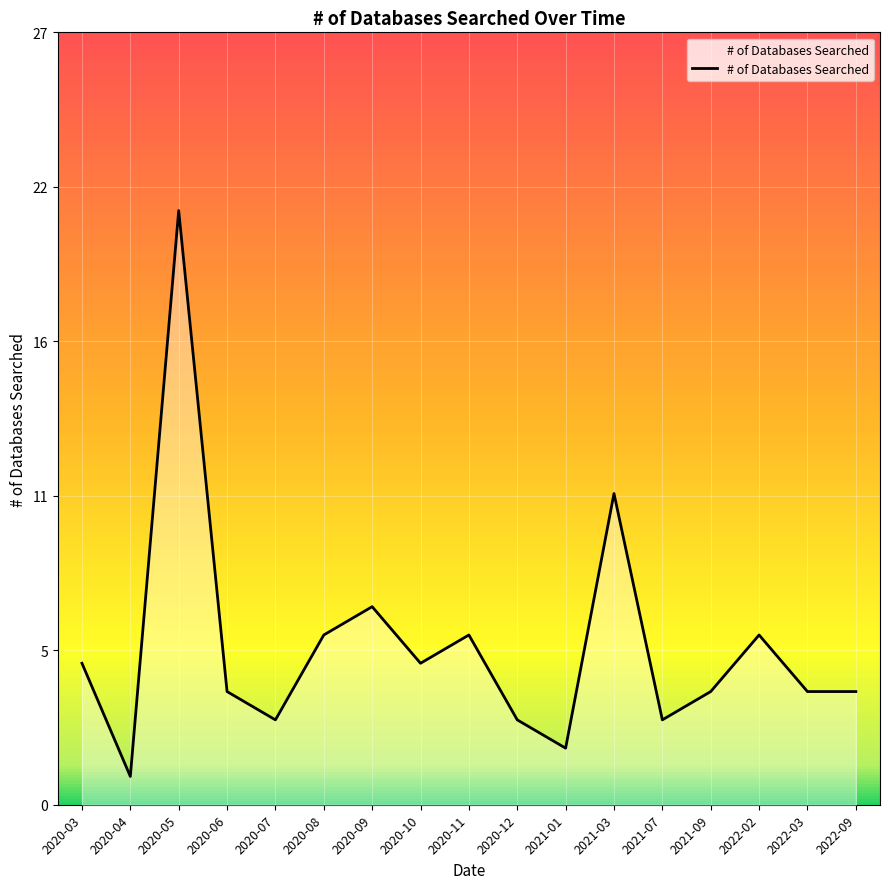

At which label is the value closest to 11?

2021-03